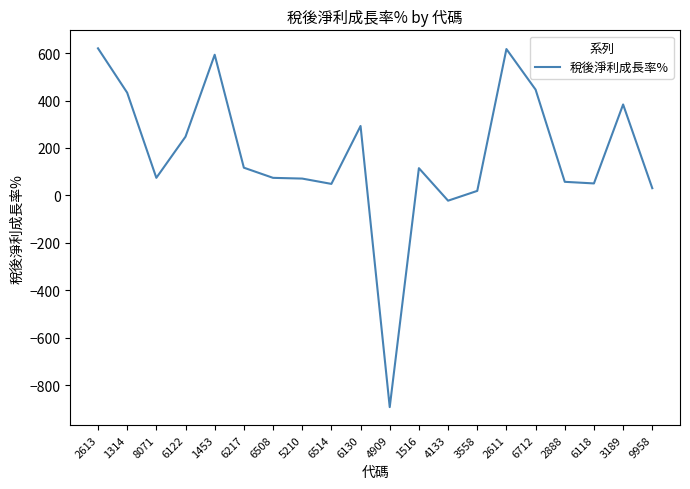

Count the number of categories in the chart.

20